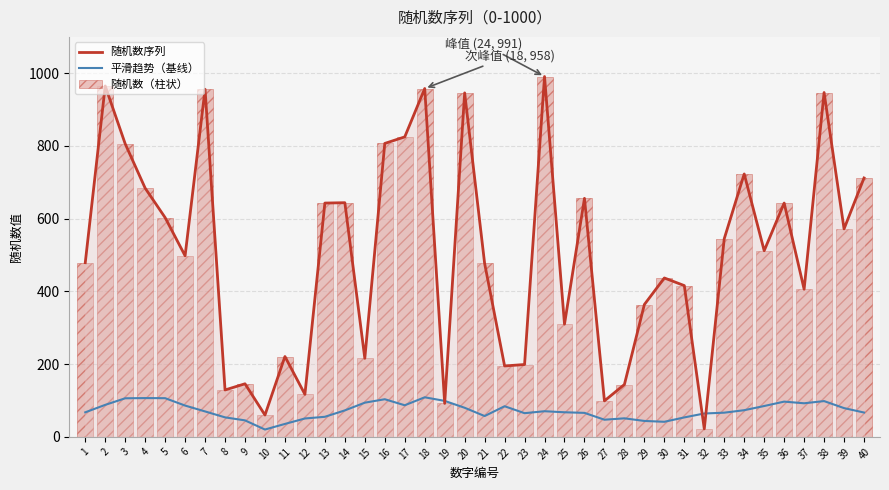

Rank the categories by 随机数（柱状） value from lowest to highest.

32, 10, 19, 27, 12, 8, 28, 9, 22, 23, 15, 11, 25, 29, 37, 31, 30, 21, 1, 6, 35, 33, 39, 5, 13, 36, 14, 26, 4, 40, 34, 3, 16, 17, 20, 38, 7, 18, 2, 24